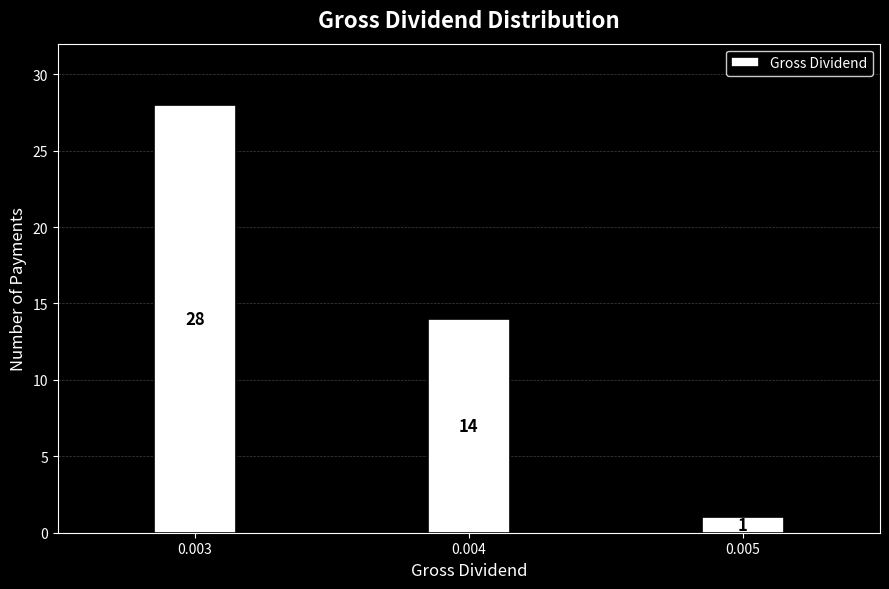

Reading right to left, list all the values displayed in this chart.

0.005=1	0.004=14	0.003=28